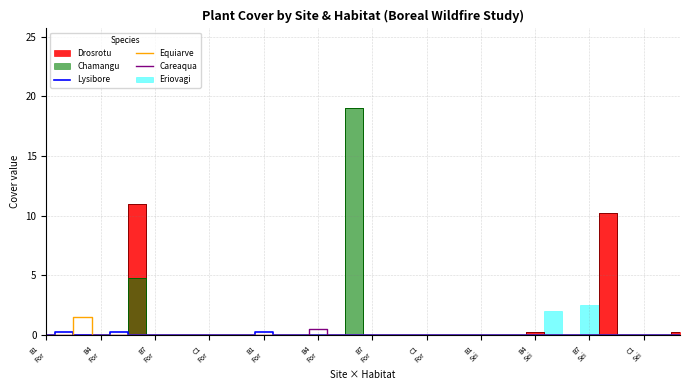

At which label is Equiarve closest to 0?

B1
For